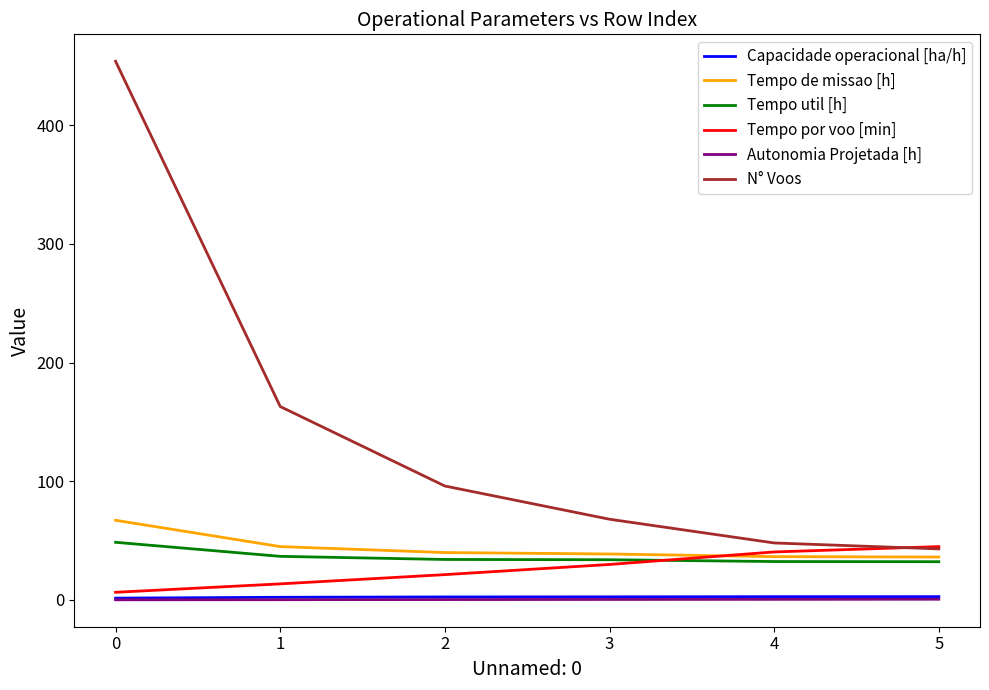

Is the value of Tempo util [h] at 4 greater than the value of N° Voos at 1?

No